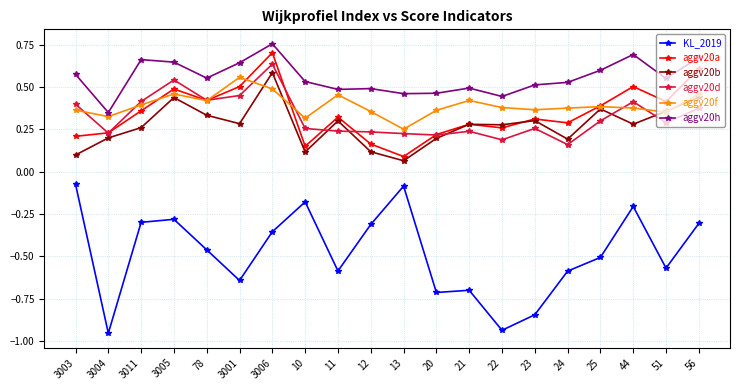

What is the sum of all aggv20f values?

7.9